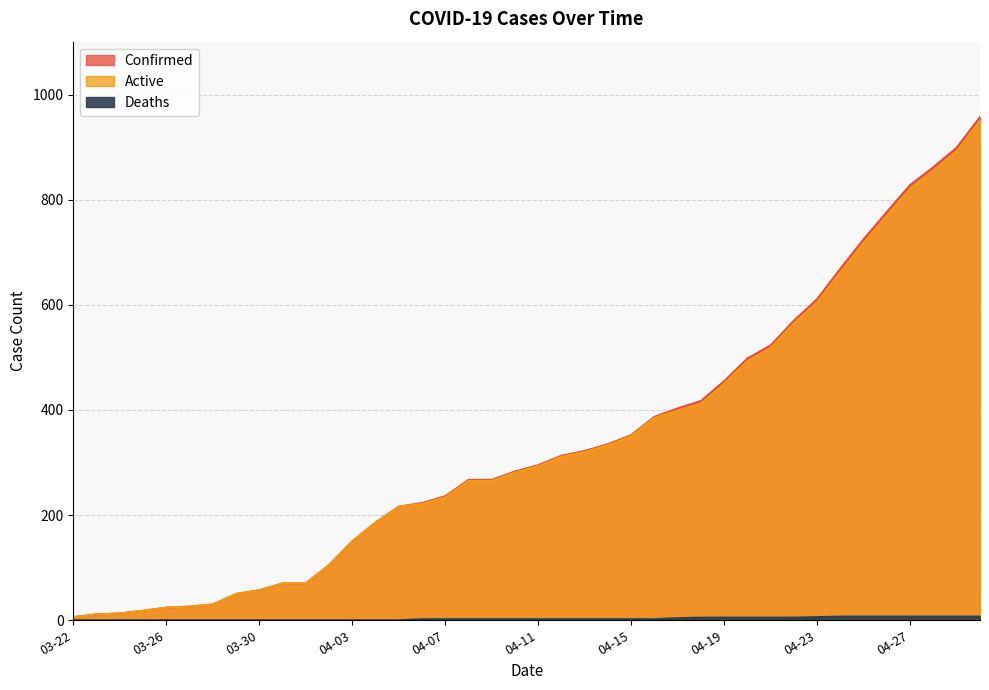

Count the number of categories in the chart.

40